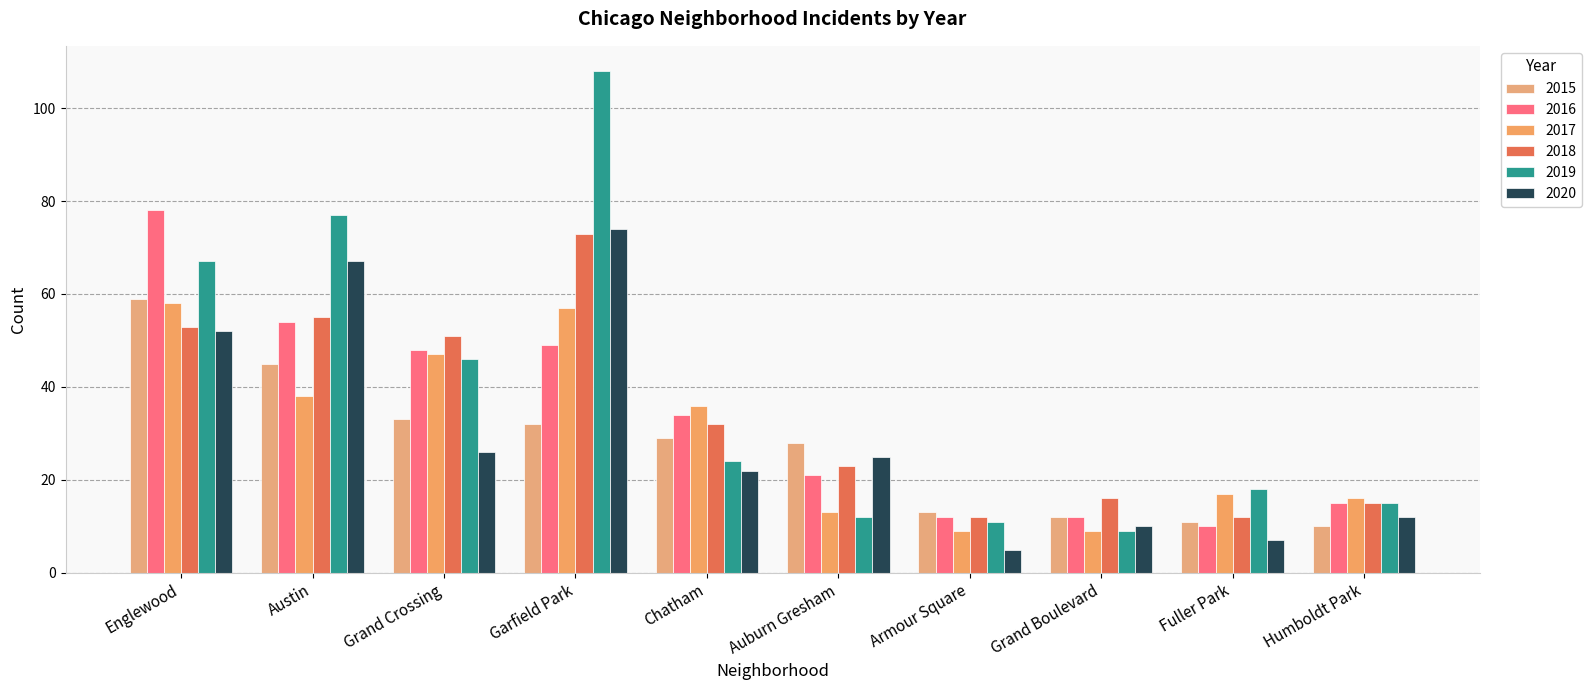

The 2020 series shows 7 at Fuller Park. True or false?

True